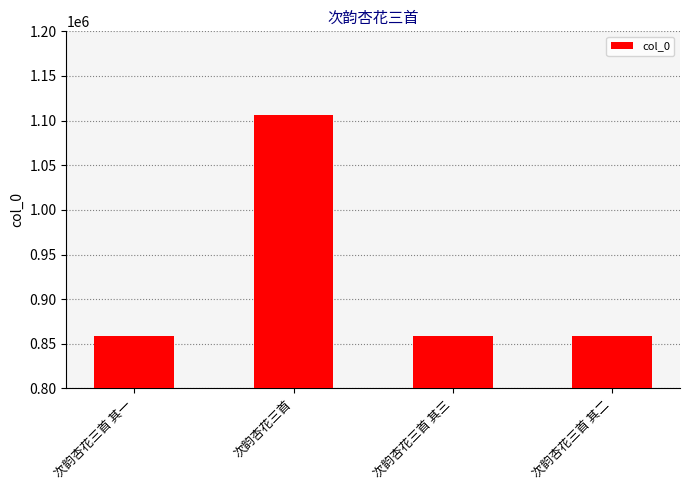

What is the difference between the values at 次韵杏花三首 其一 and 次韵杏花三首?

247954